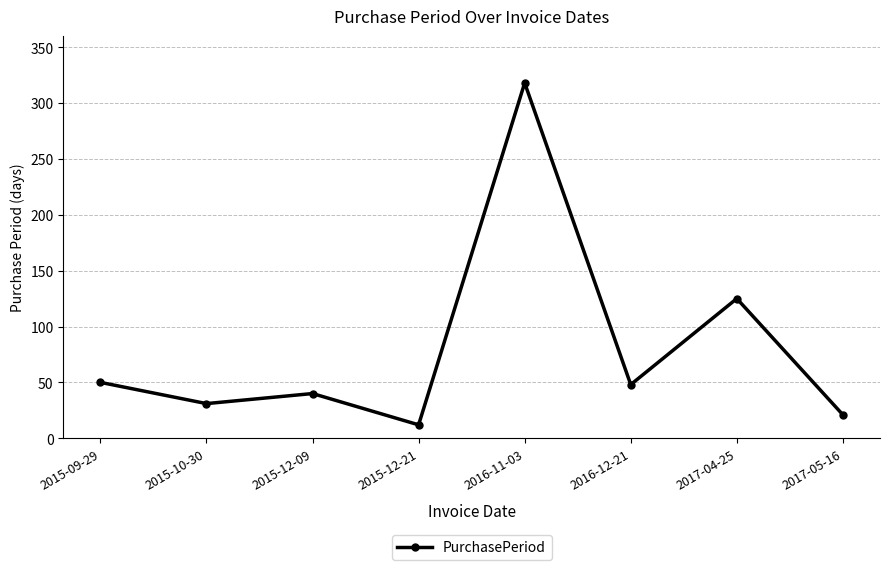

How many points are higher than both their immediate neighbors (excluding endpoints)?

3